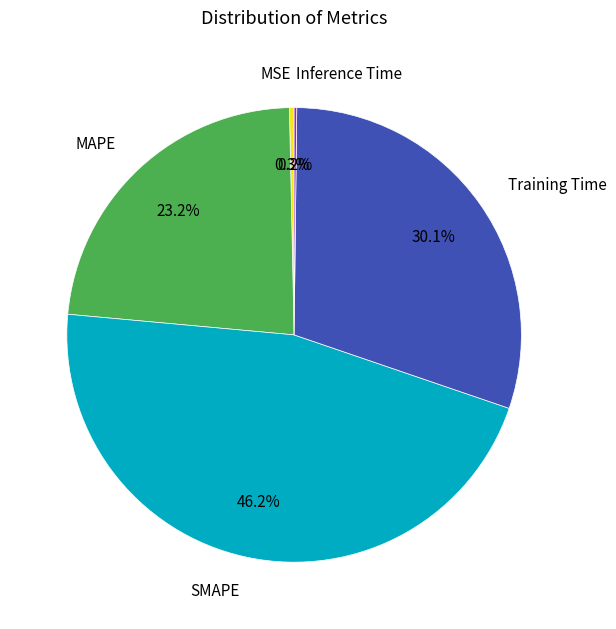

Is it true that MAPE is 13% of the pie?

False